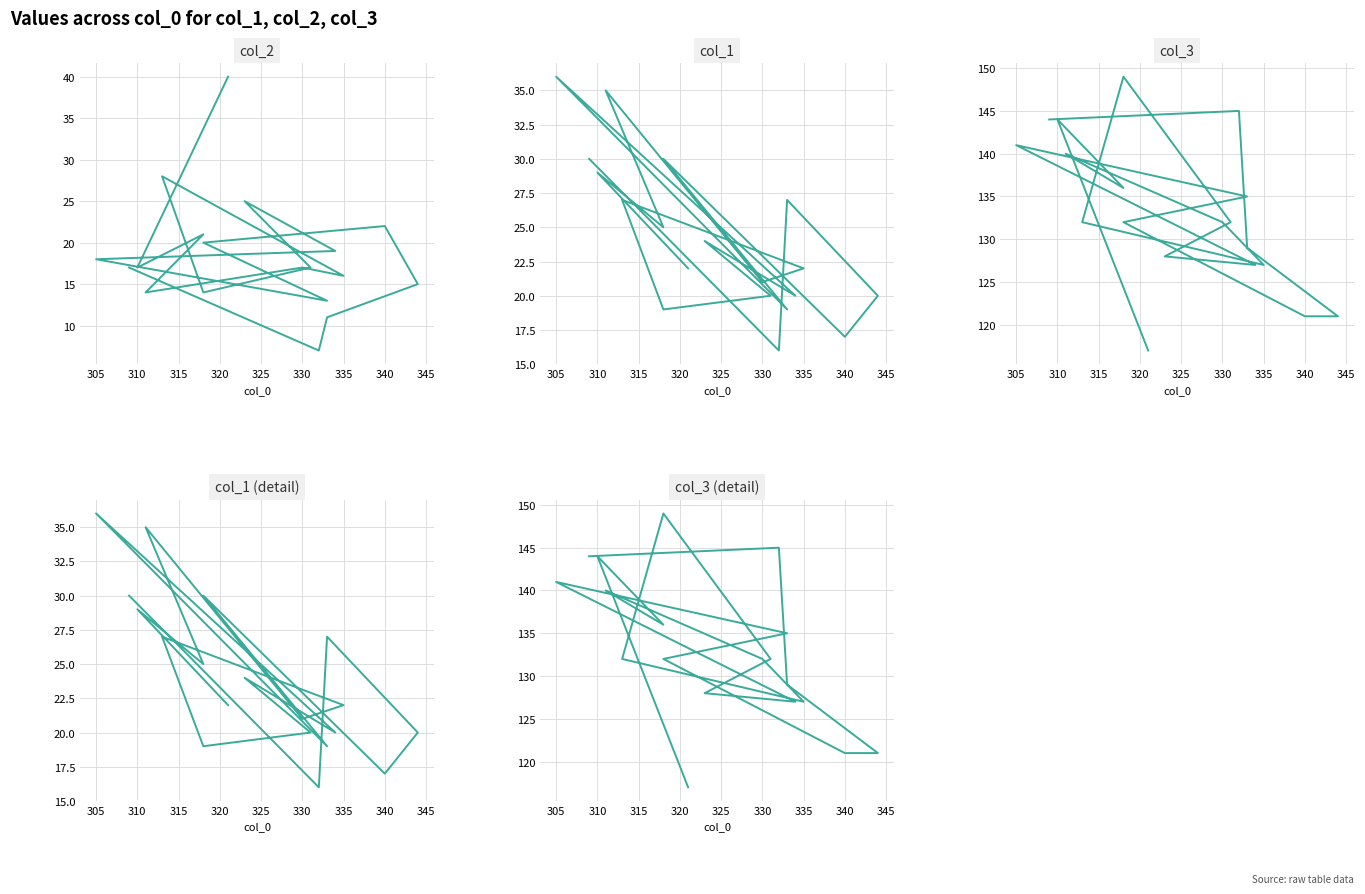

At which label does col_3 first exceed 132?

310